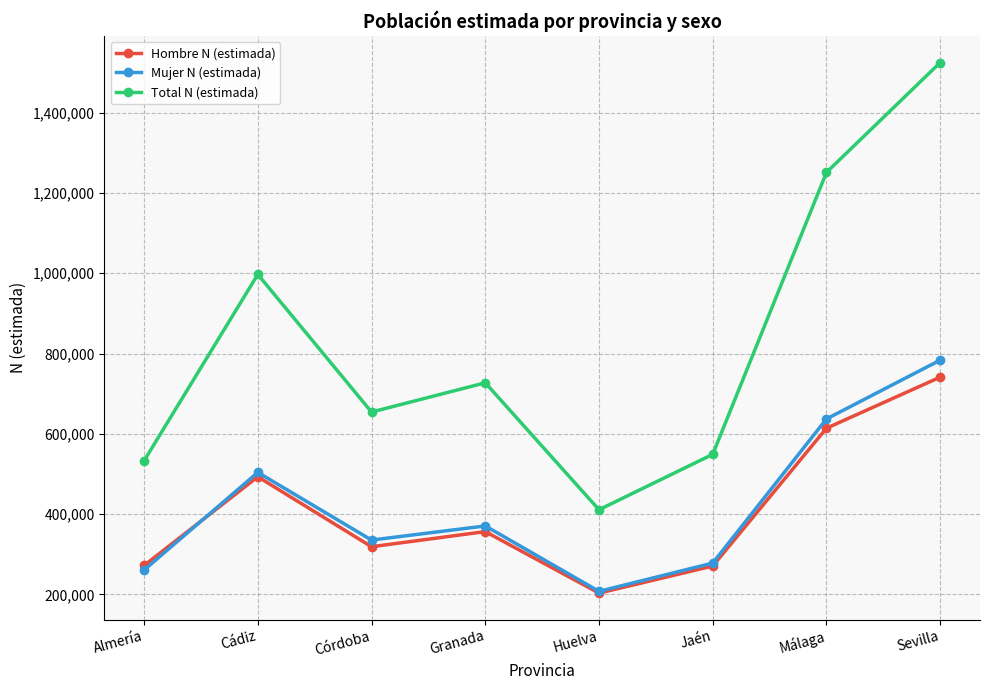

What is the sum of the Hombre N (estimada) values at Granada and Málaga?

970539